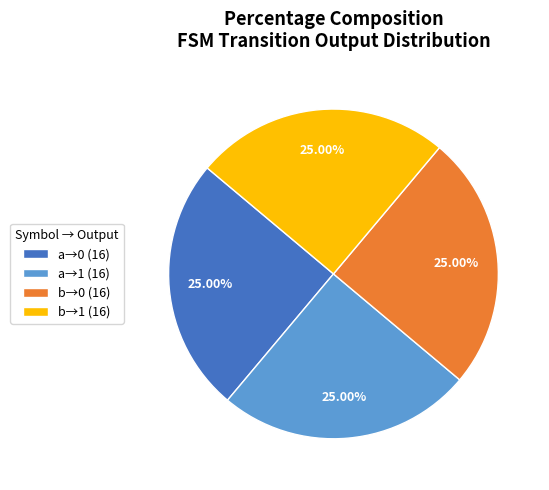

What is the ratio of the value at b→1 (16) to the value at a→1 (16)?

1.0